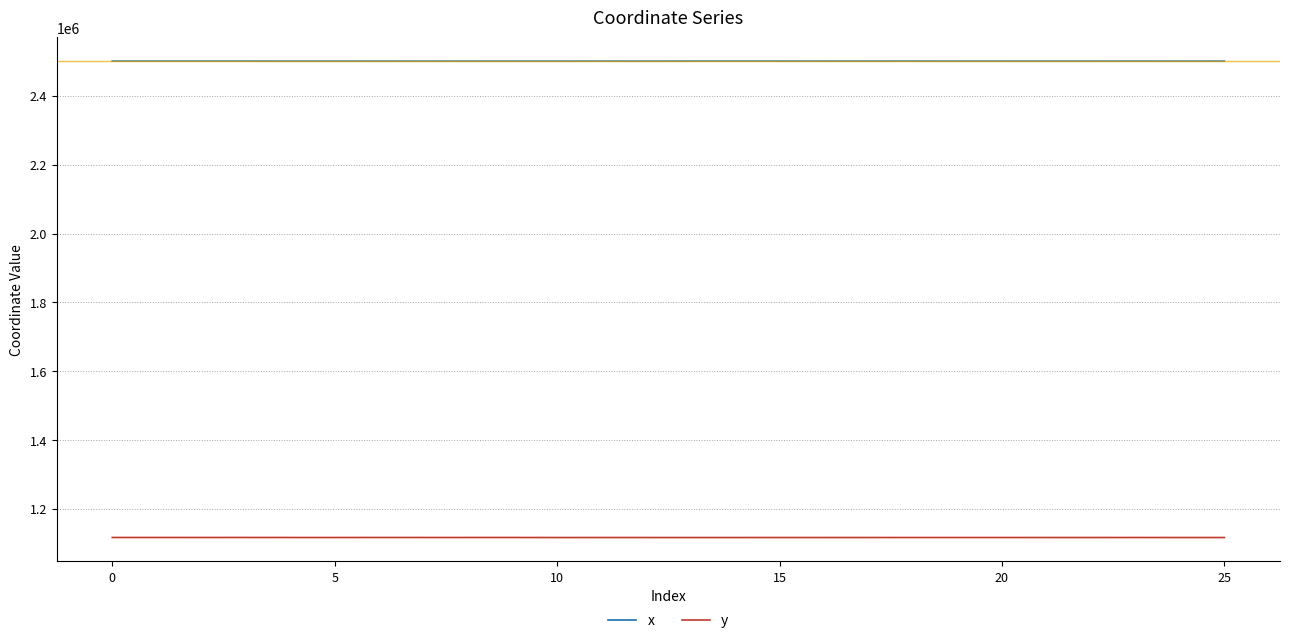

What is the average value of the y series?

1117011.7